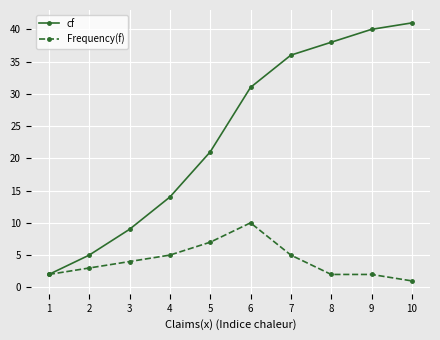

Rank the series at 4 from lowest to highest value.

Frequency(f), cf